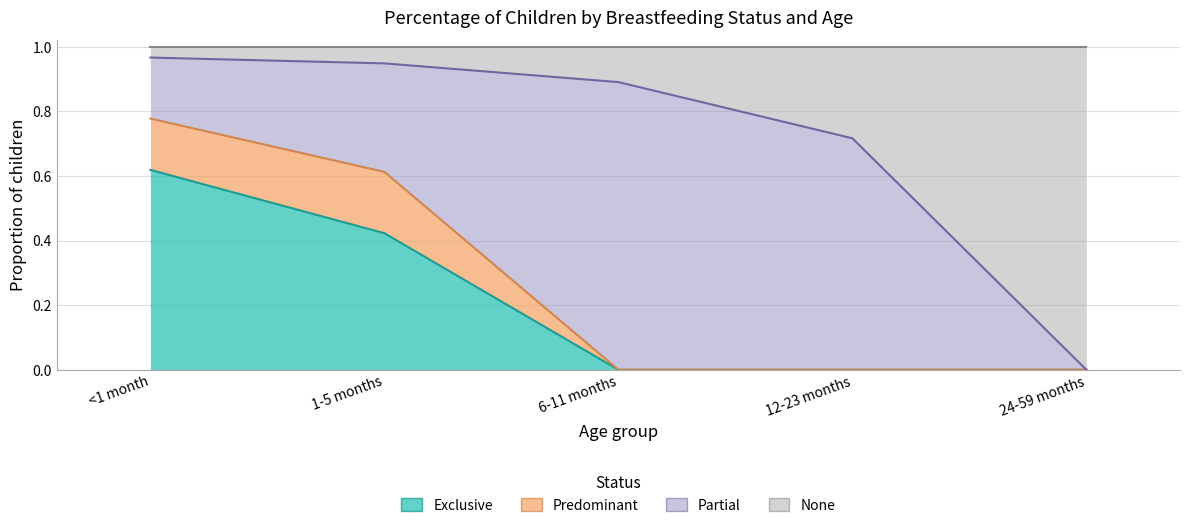

What is the difference between the maximum and minimum values in the Exclusive series?

0.6